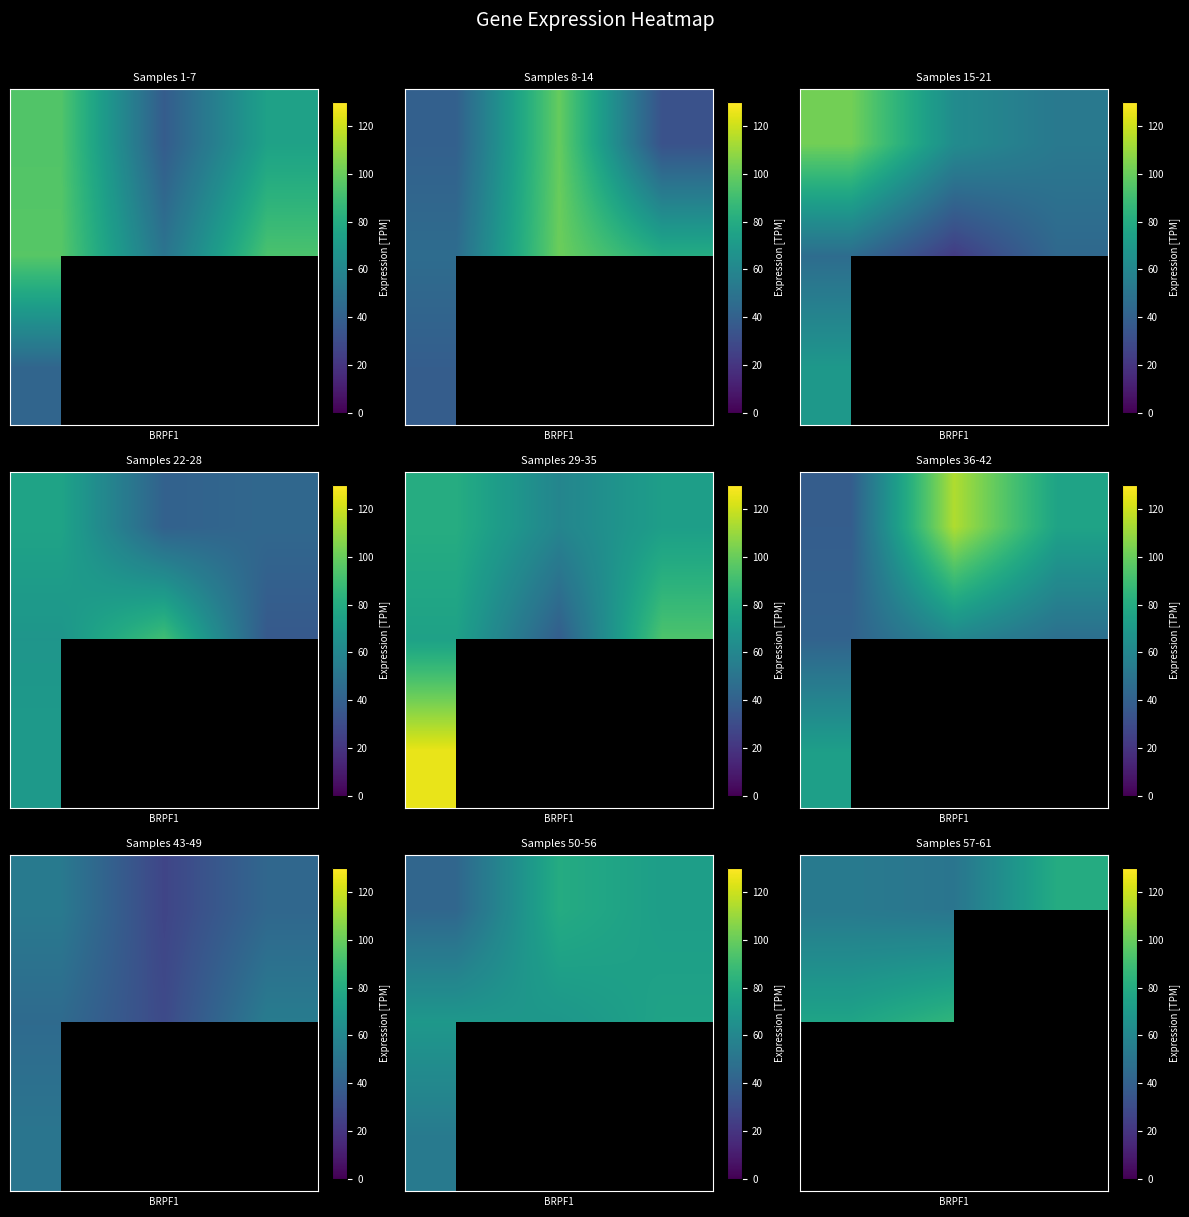

At how many categories does at least one series exceed 71?

3